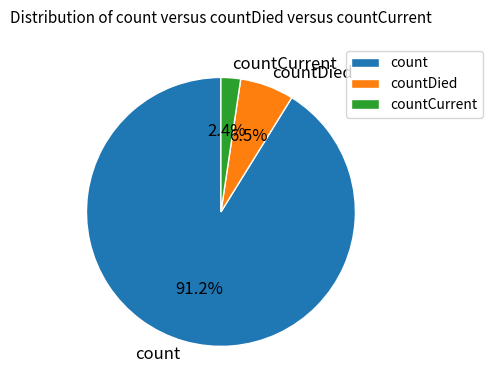

Is countDied the majority of the pie?

No